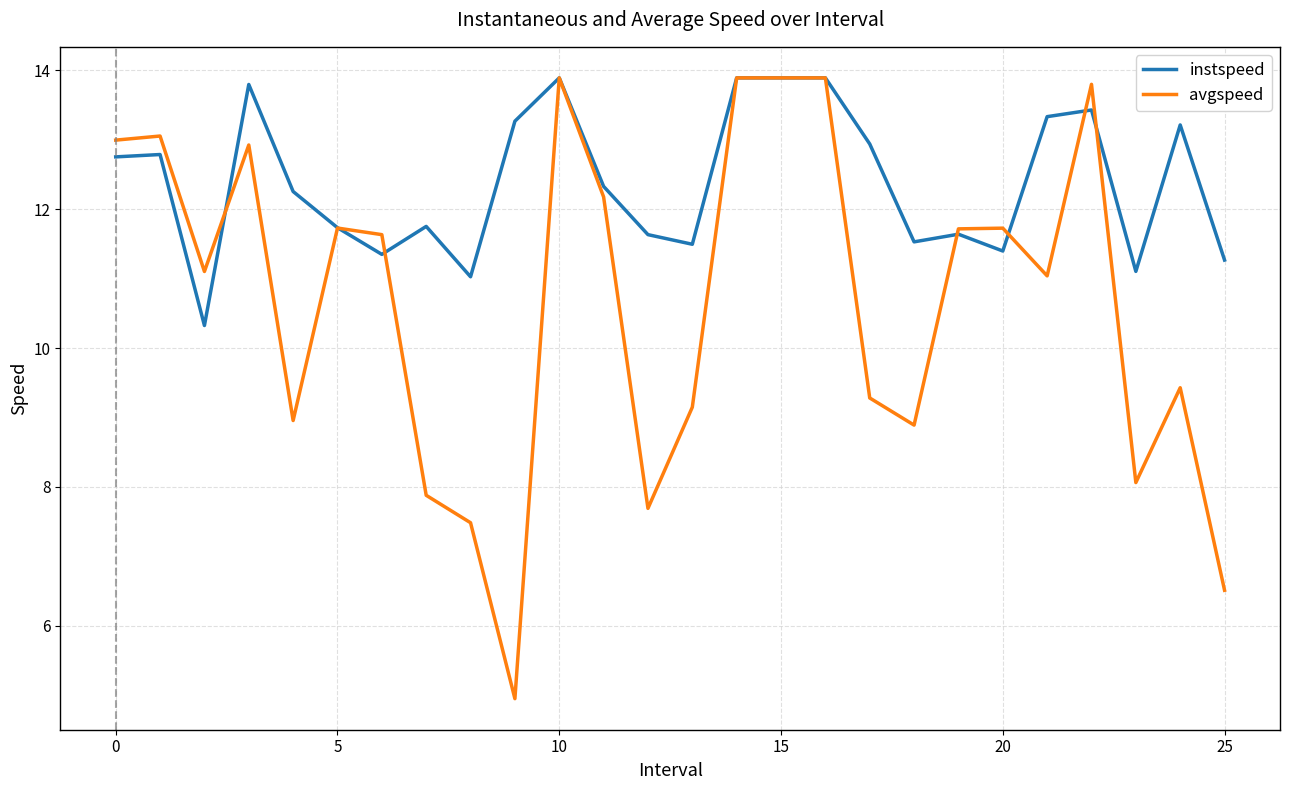

What is the maximum value shown in the chart?

13.9